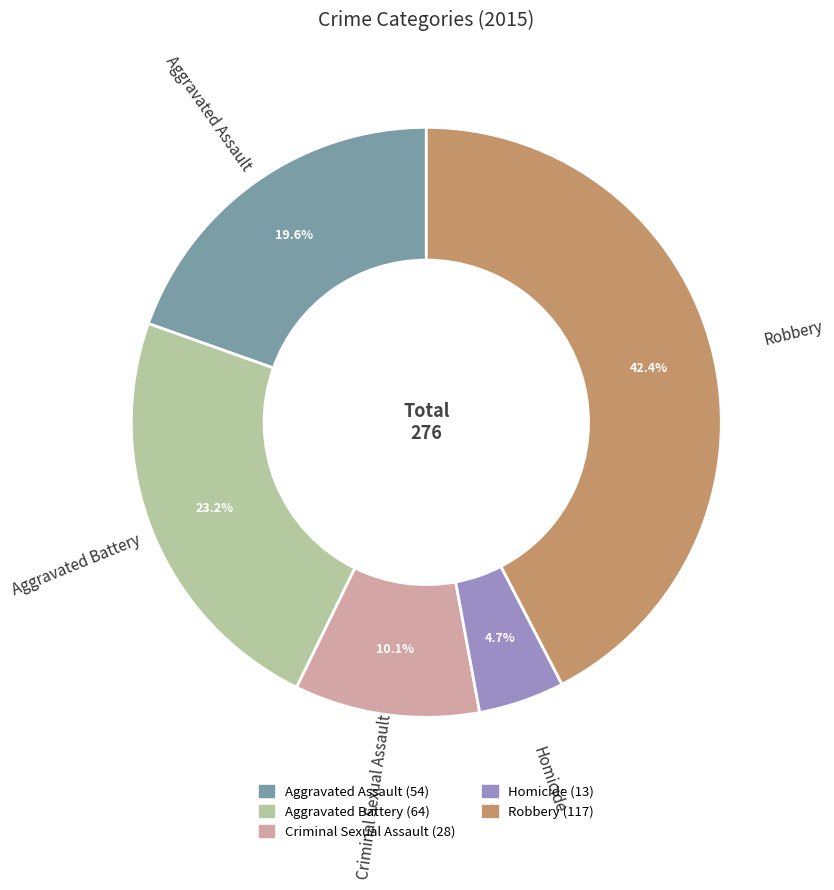

To the nearest percent, what is the difference between the largest and smallest slice percentages?

38%